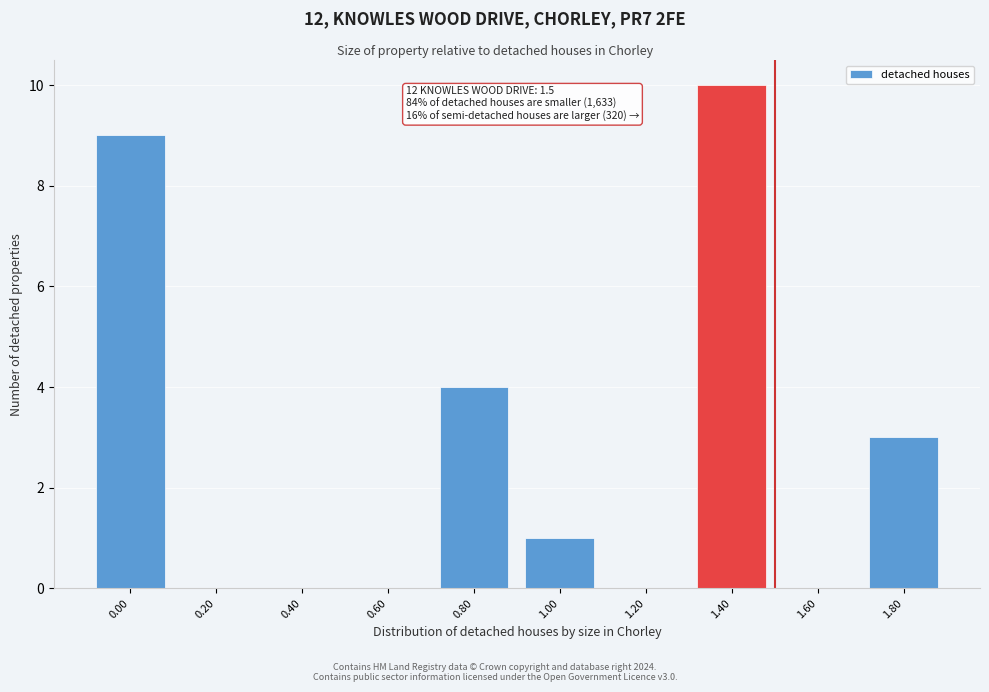

Reading left to right, list all the values displayed in this chart.

0.00=9	0.20=0	0.40=0	0.60=0	0.80=4	1.00=1	1.20=0	1.40=10	1.60=0	1.80=3